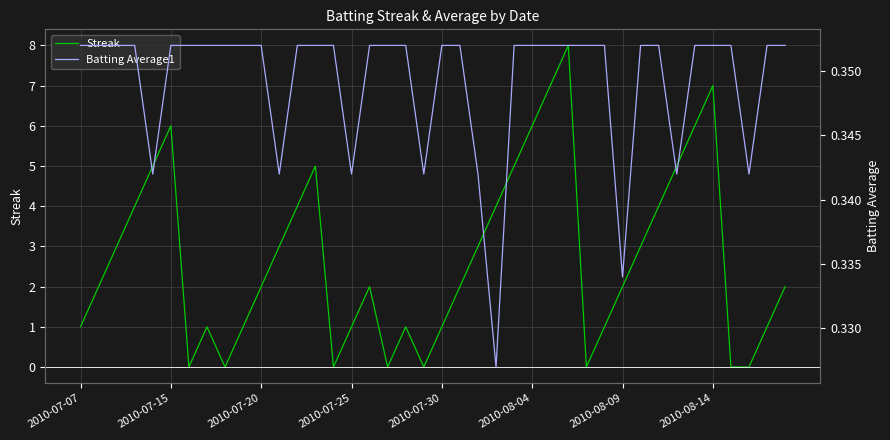

What position from the right is 2010-07-07?

40